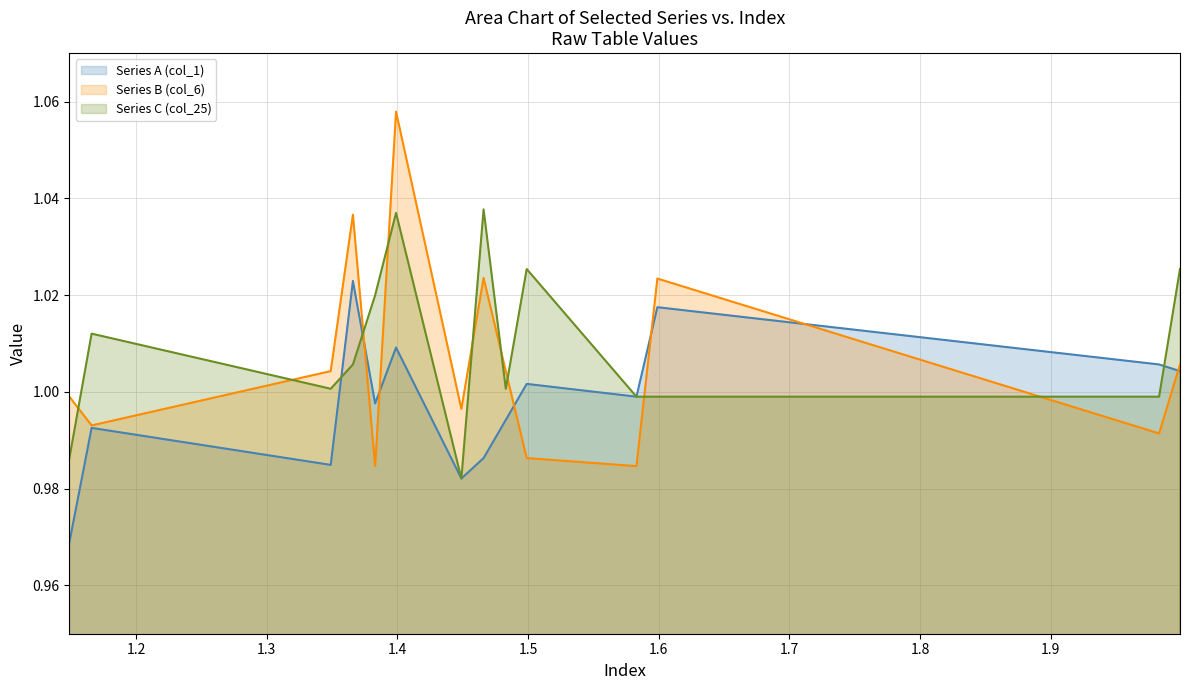

Is it true that Series B (col_6) equals 1.0 at 1.983?

True